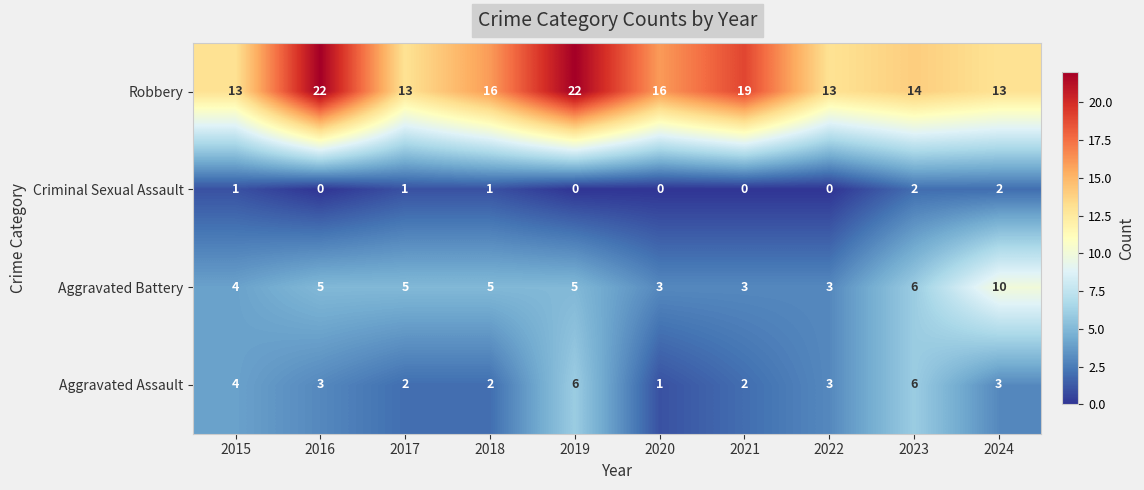

What is the total value across all series at 2023?

28